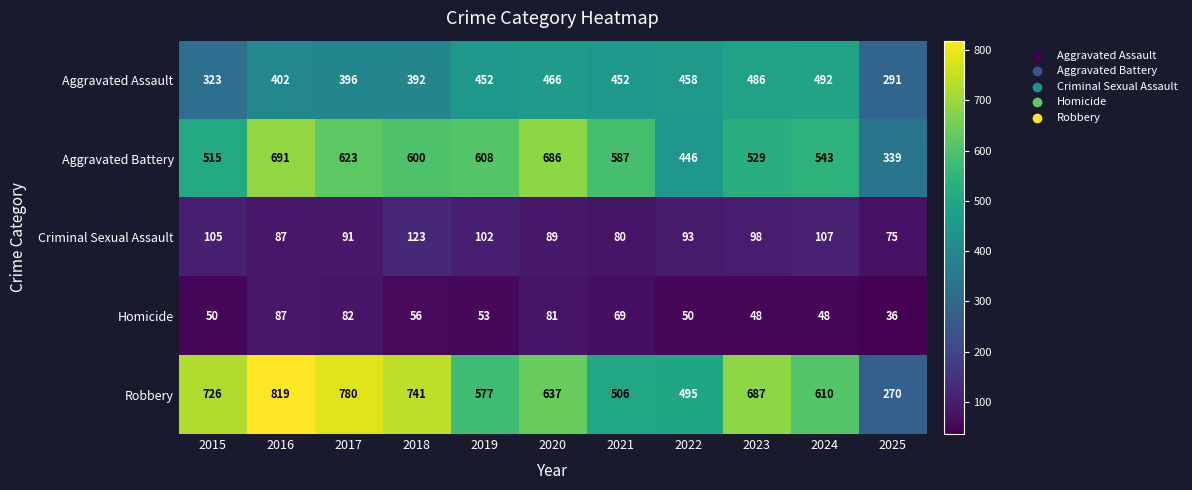

At which category is the sum across all series the highest?

2016